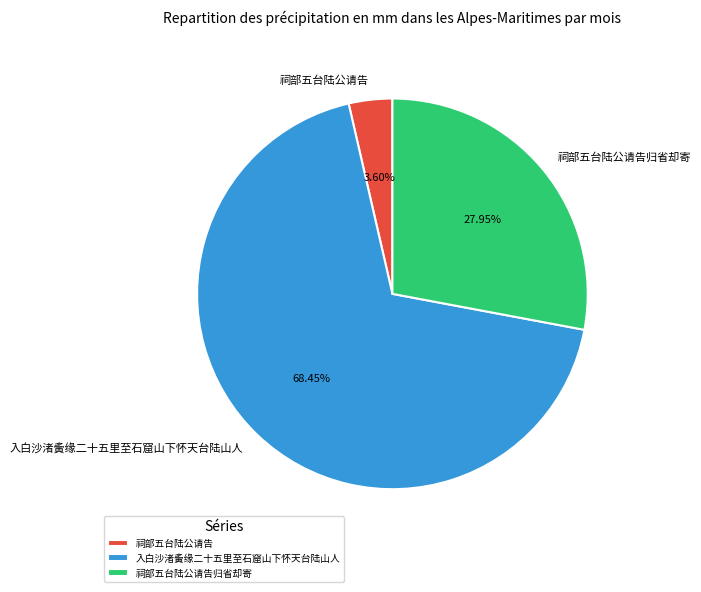

What percentage is the 入白沙渚夤缘二十五里至石窟山下怀天台陆山人 slice, to the nearest percent?

68%